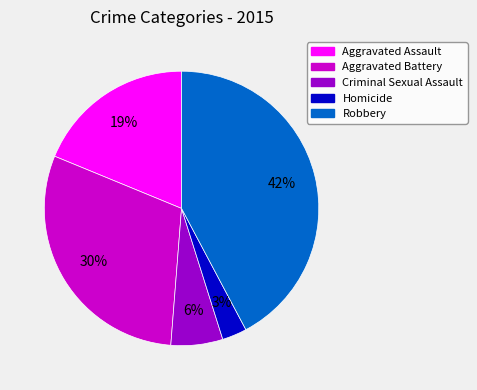

Rank the categories by value from lowest to highest.

Homicide, Criminal Sexual Assault, Aggravated Assault, Aggravated Battery, Robbery